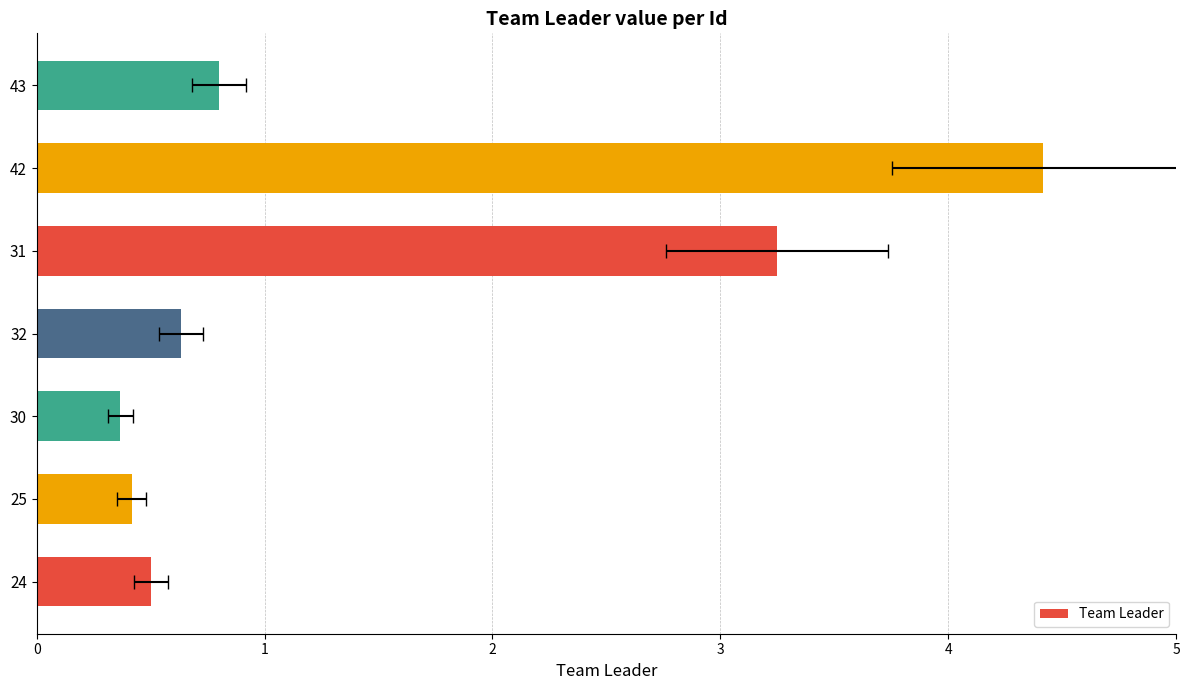

What is the difference between the maximum and second lowest values?

4.0